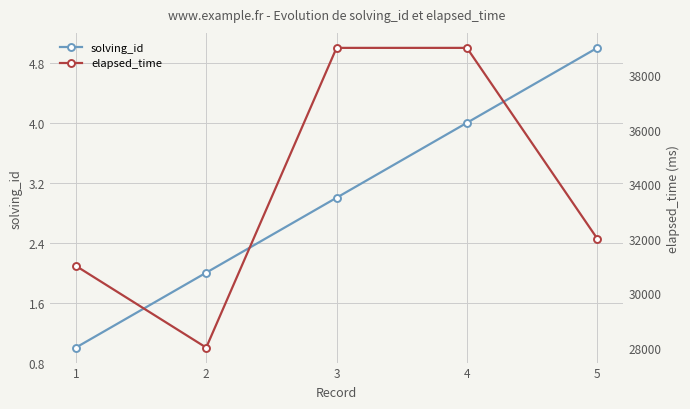

Which series has the widest spread of values?

elapsed_time